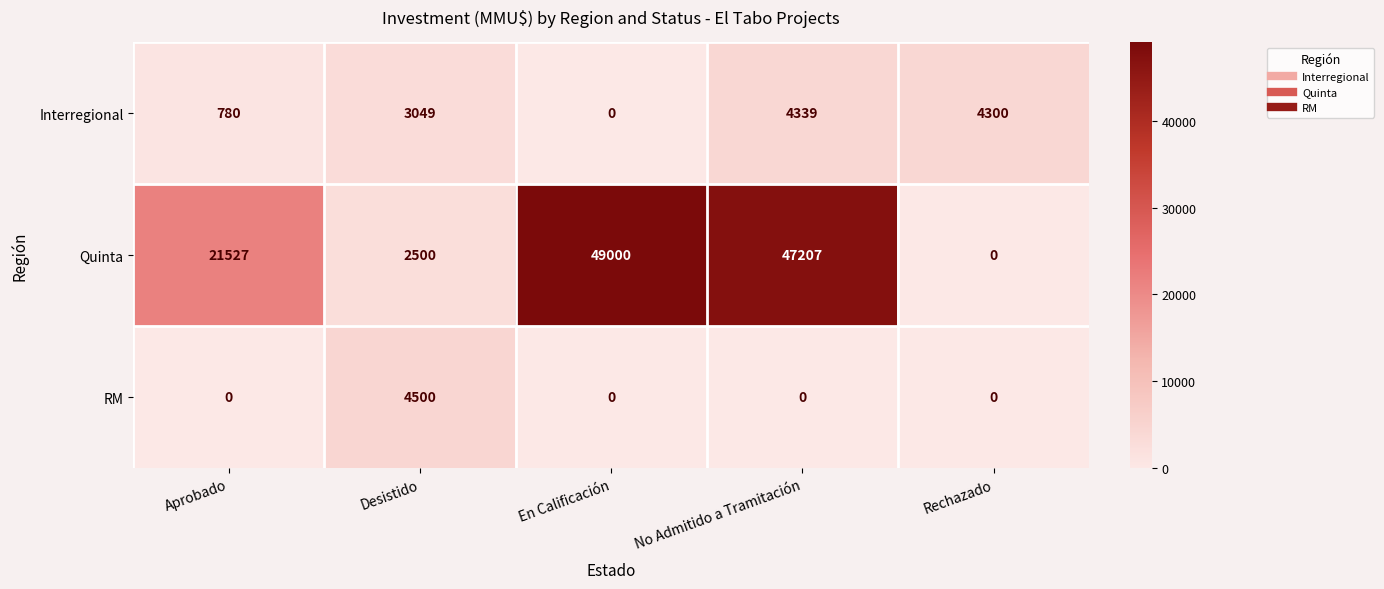

At No Admitido a Tramitación, list the series in order from smallest to largest.

RM, Interregional, Quinta